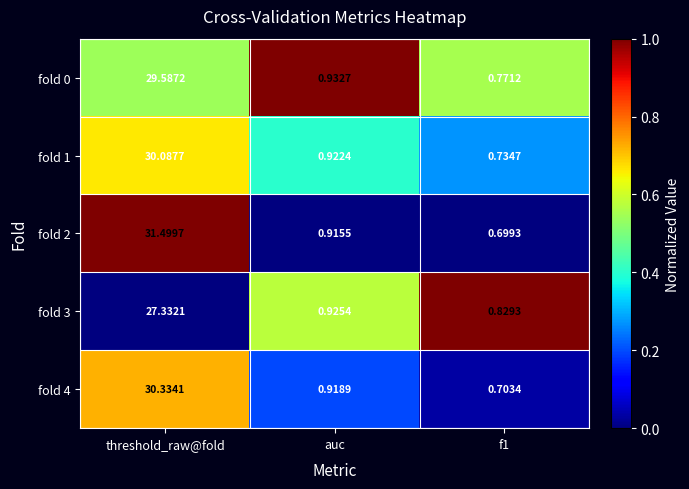

At which label does fold 2 reach its peak?

threshold_raw@fold